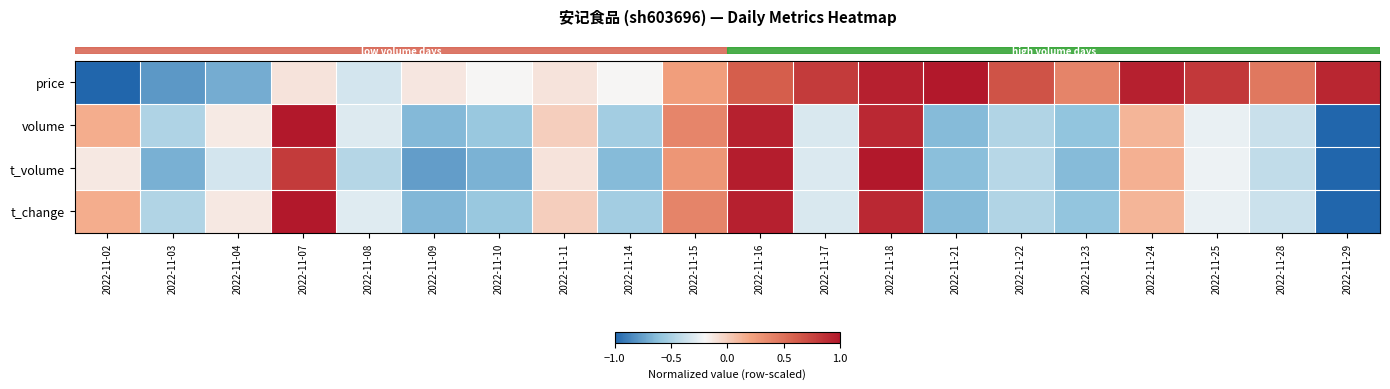

Reading left to right, what are all the values shown in this chart?

row_0: 2022-11-02=-1.0	2022-11-03=-0.8	2022-11-04=-0.7	2022-11-07=-0.1	2022-11-08=-0.3	2022-11-09=-0.1	2022-11-10=-0.2	2022-11-11=-0.1	2022-11-14=-0.2	2022-11-15=0.2	2022-11-16=0.6	2022-11-17=0.8	2022-11-18=1.0	2022-11-21=1.0	2022-11-22=0.7	2022-11-23=0.4	2022-11-24=1.0	2022-11-25=0.8	2022-11-28=0.5	2022-11-29=0.9
row_1: 2022-11-02=0.2	2022-11-03=-0.5	2022-11-04=-0.1	2022-11-07=1.0	2022-11-08=-0.3	2022-11-09=-0.6	2022-11-10=-0.6	2022-11-11=-0.0	2022-11-14=-0.5	2022-11-15=0.4	2022-11-16=0.9	2022-11-17=-0.3	2022-11-18=0.9	2022-11-21=-0.6	2022-11-22=-0.5	2022-11-23=-0.6	2022-11-24=0.1	2022-11-25=-0.3	2022-11-28=-0.4	2022-11-29=-1.0
row_2: 2022-11-02=-0.1	2022-11-03=-0.7	2022-11-04=-0.3	2022-11-07=0.8	2022-11-08=-0.5	2022-11-09=-0.8	2022-11-10=-0.7	2022-11-11=-0.1	2022-11-14=-0.6	2022-11-15=0.3	2022-11-16=1.0	2022-11-17=-0.3	2022-11-18=1.0	2022-11-21=-0.6	2022-11-22=-0.5	2022-11-23=-0.6	2022-11-24=0.1	2022-11-25=-0.2	2022-11-28=-0.4	2022-11-29=-1.0
row_3: 2022-11-02=0.2	2022-11-03=-0.5	2022-11-04=-0.1	2022-11-07=1.0	2022-11-08=-0.3	2022-11-09=-0.7	2022-11-10=-0.6	2022-11-11=-0.0	2022-11-14=-0.5	2022-11-15=0.4	2022-11-16=1.0	2022-11-17=-0.3	2022-11-18=0.9	2022-11-21=-0.6	2022-11-22=-0.5	2022-11-23=-0.6	2022-11-24=0.1	2022-11-25=-0.3	2022-11-28=-0.4	2022-11-29=-1.0